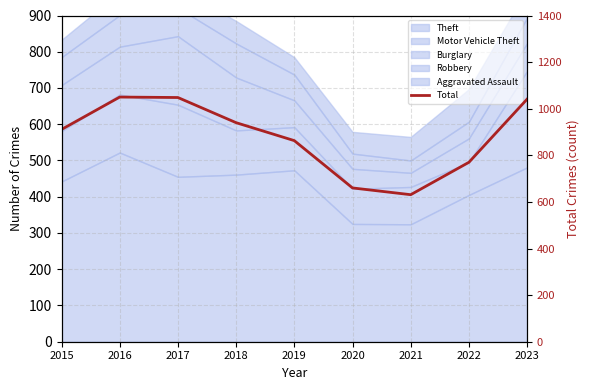

The chart shows a value of 770 at 2022. True or false?

True